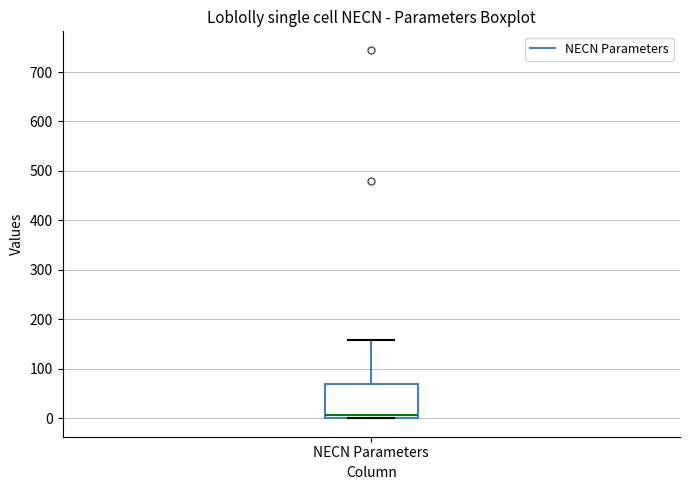

Where does the median line of the box for NECN Parameters sit on the y-axis? The values are not printed on the chart, so give them approximately, as read against the axis.

10